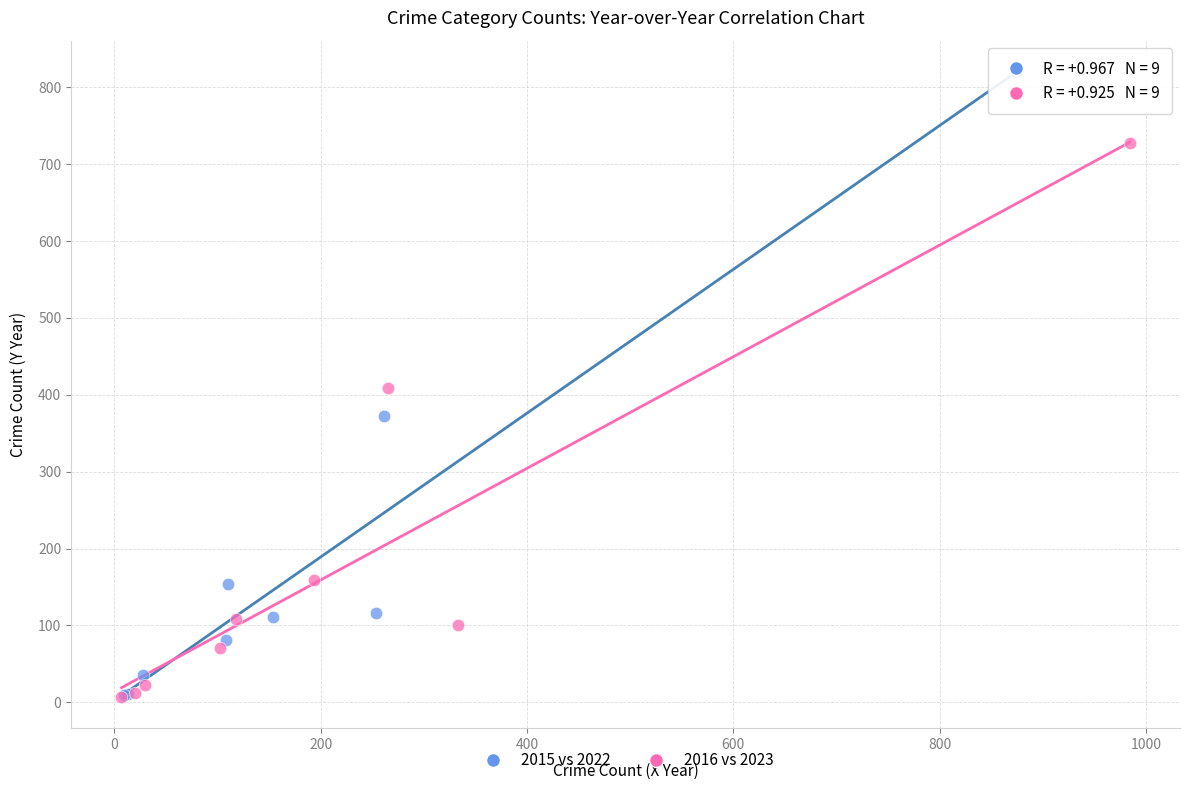

Which series contains the highest Y value?

2015 vs 2022